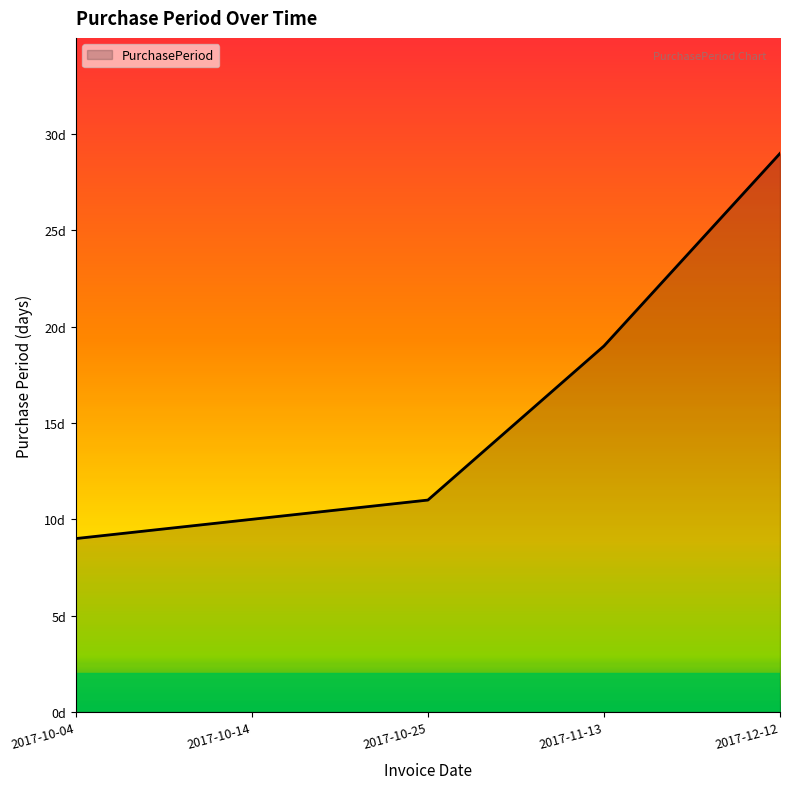

Does the chart display data point markers on the line(s)?

No